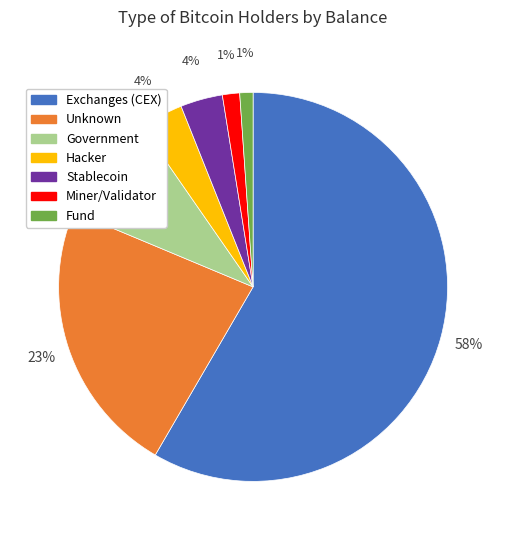

To the nearest percent, what is the average slice percentage?

14%